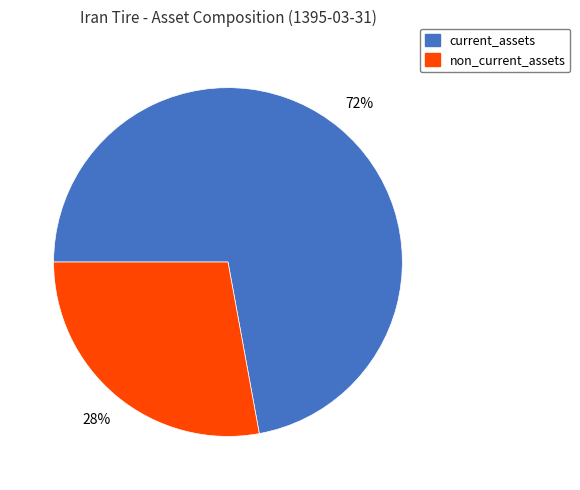

Is the sum of current_assets and non_current_assets greater than half?

Yes